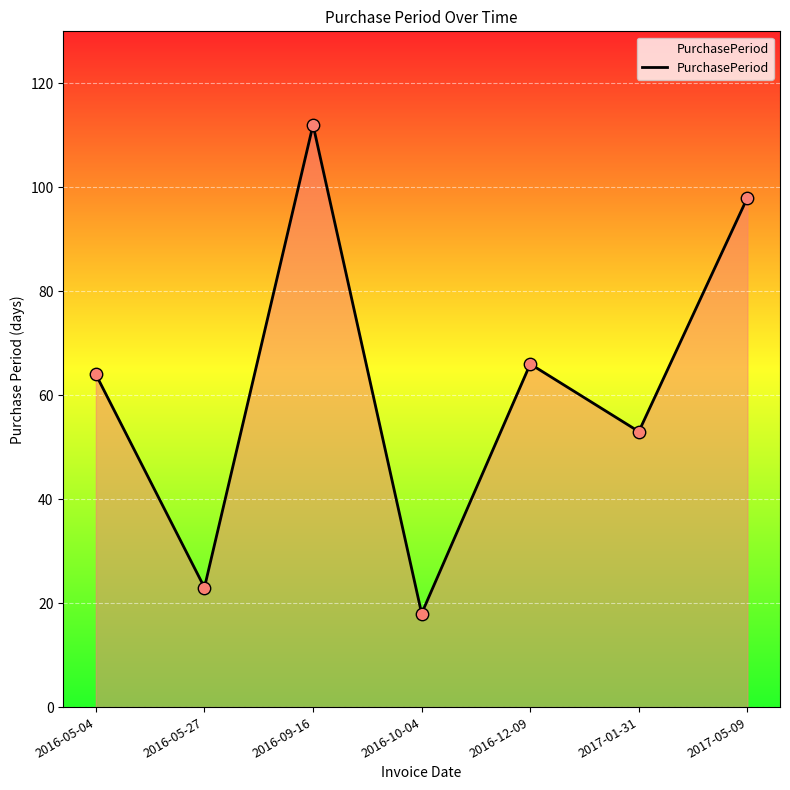

What is the change in value from 2016-05-04 to 2017-05-09?

+34